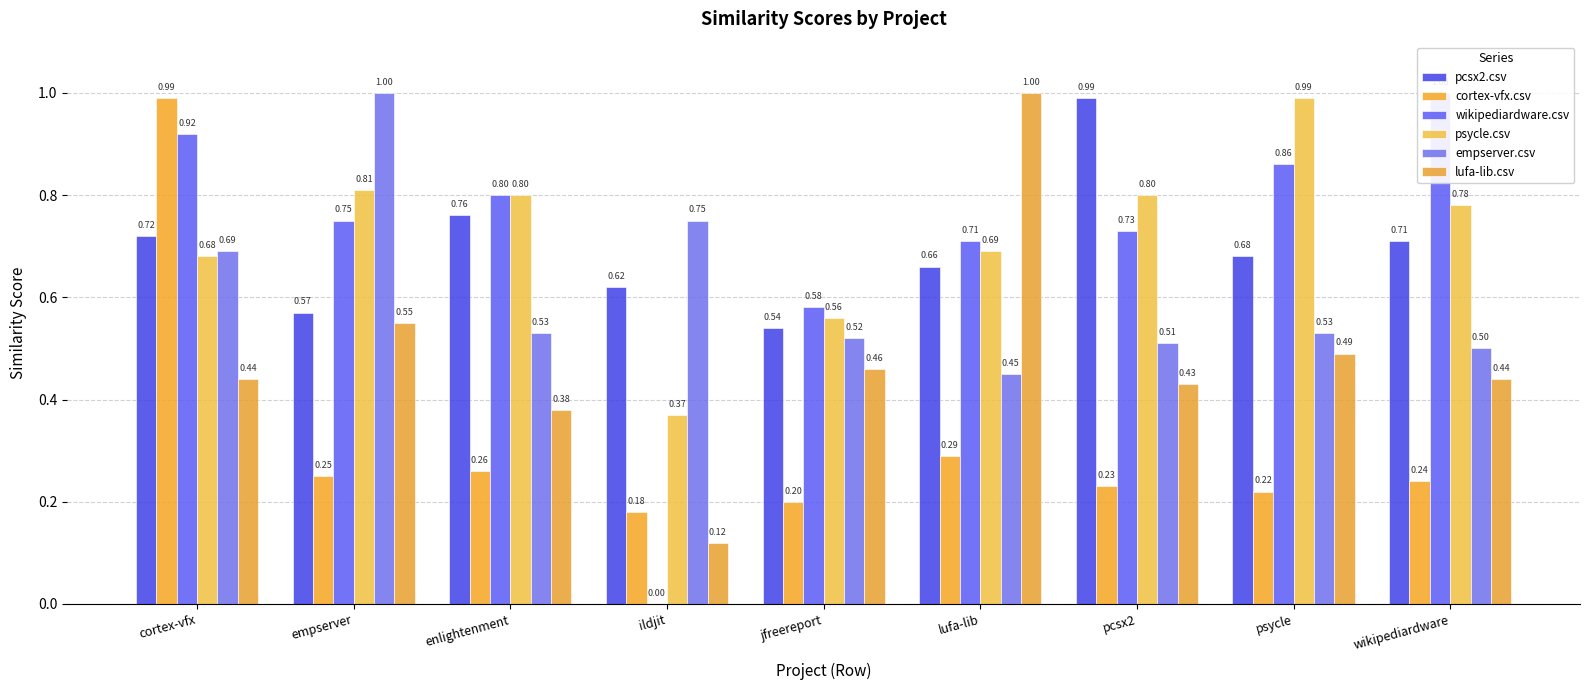

What is the sum of all wikipediardware.csv values?

6.3